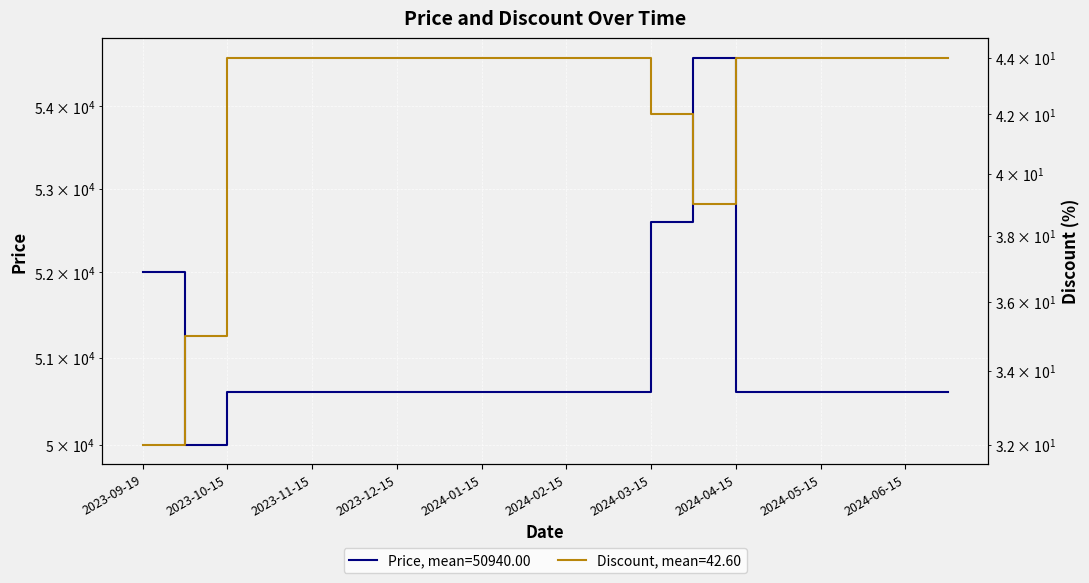

At which category does Discount reach its first local valley?

13